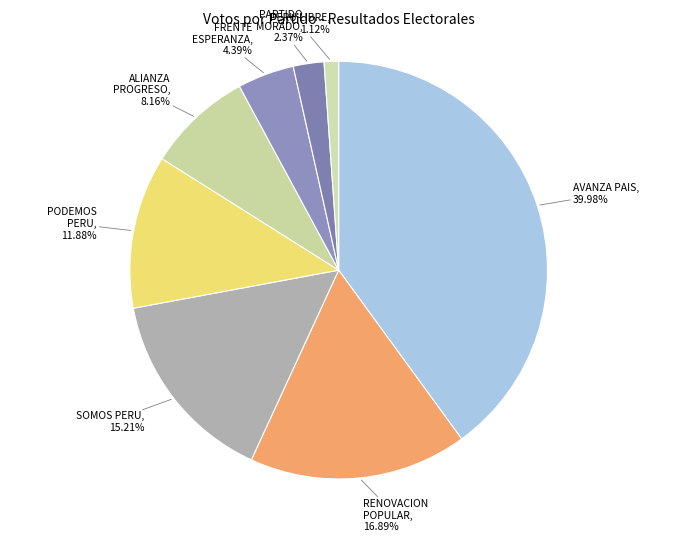

Does any single category account for the majority?

No